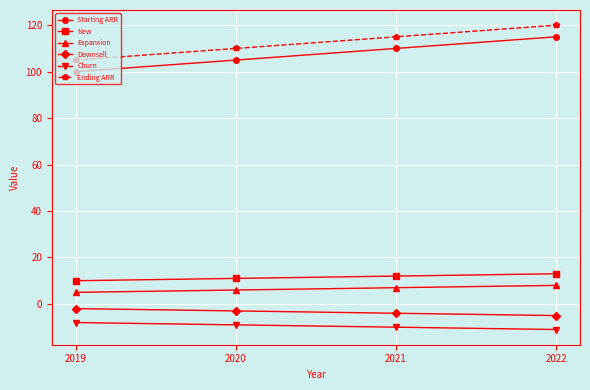

List the series in order of their peak value, highest first.

Ending ARR, Starting ARR, New, Expansion, Downsell, Churn